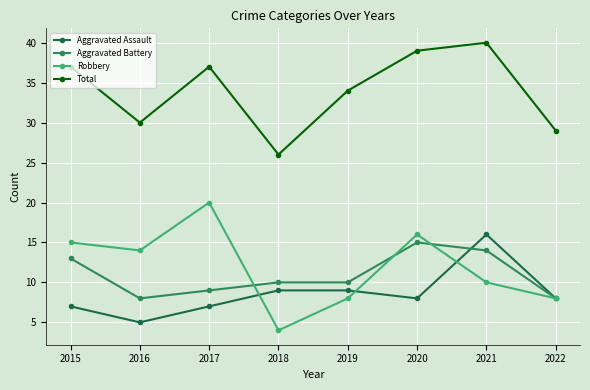

Reading right to left, transcribe all the data shown in this chart.

Aggravated Assault: 8	16	8	9	9	7	5	7
Aggravated Battery: 8	14	15	10	10	9	8	13
Robbery: 8	10	16	8	4	20	14	15
Total: 29	40	39	34	26	37	30	37